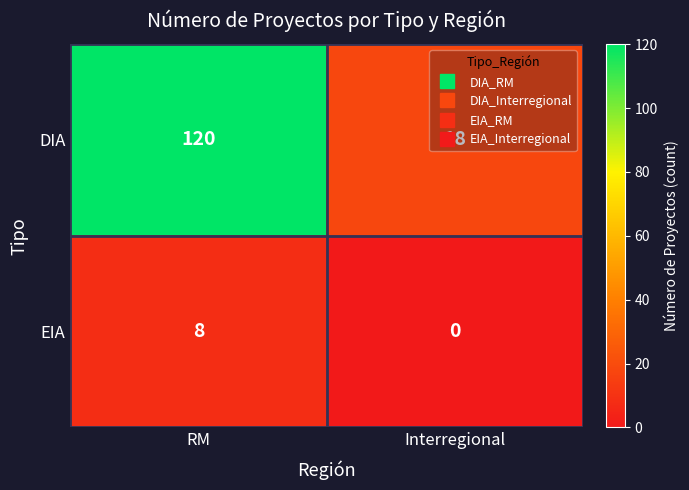

The value of EIA at RM is 8. True or false?

True